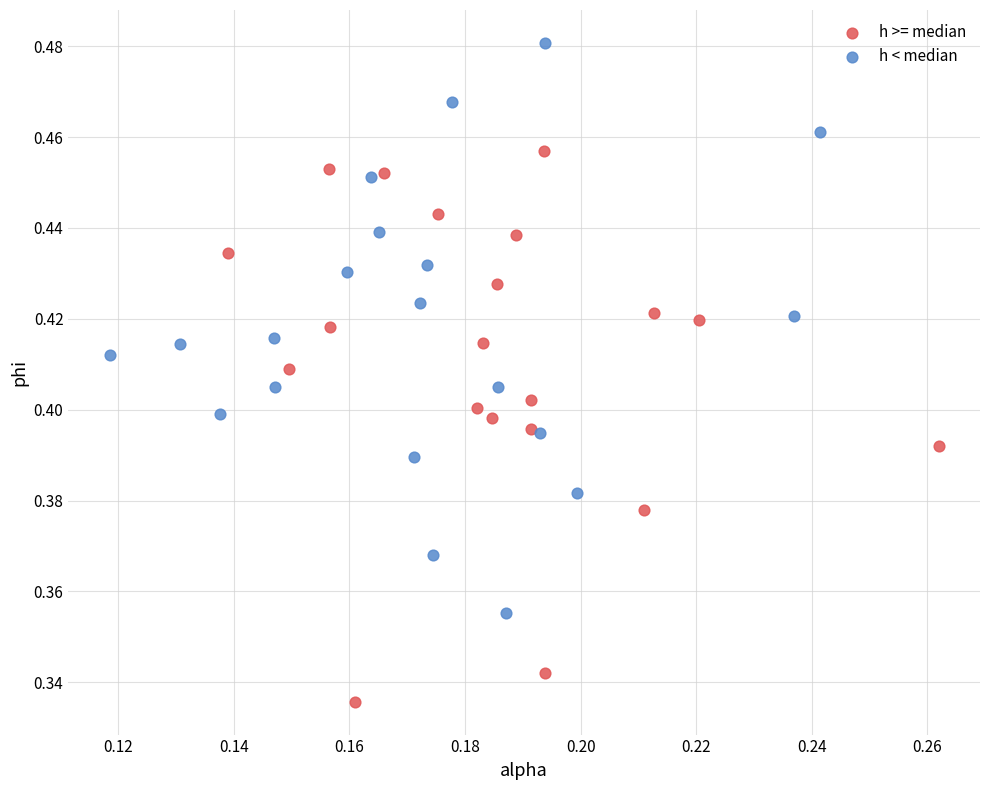

Which series contains the lowest Y value?

h >= median